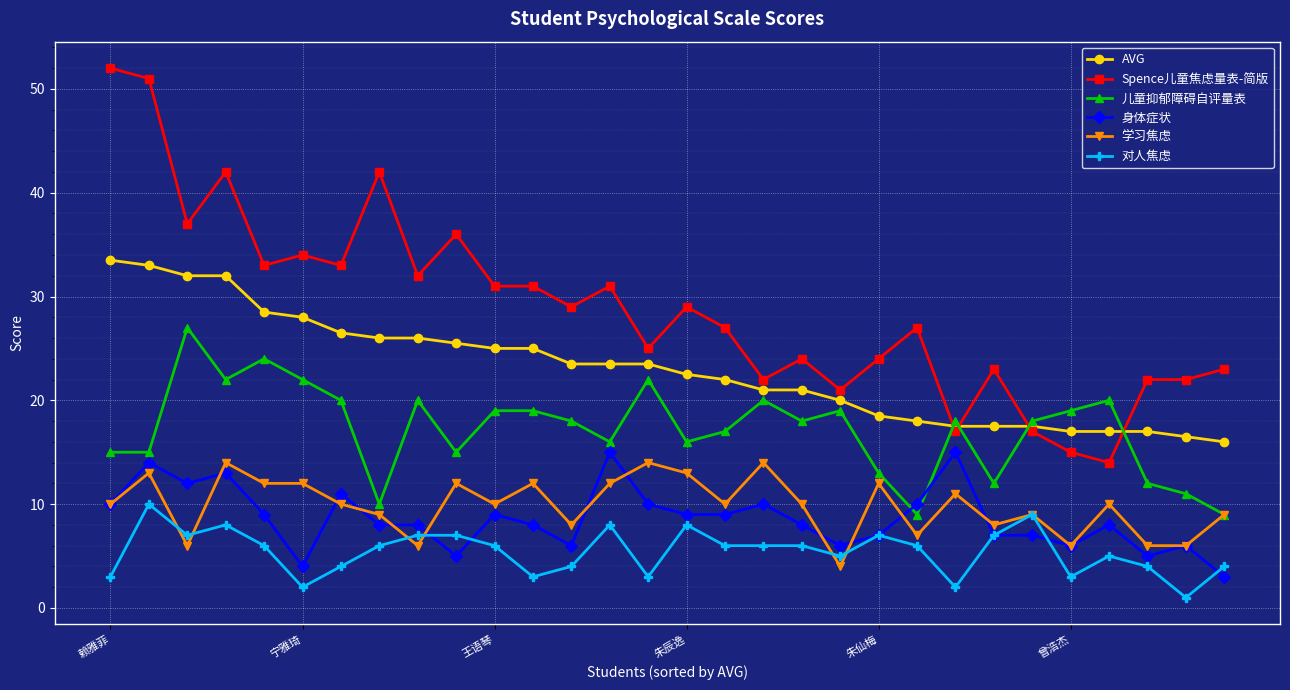

How many series are shown in this chart?

6